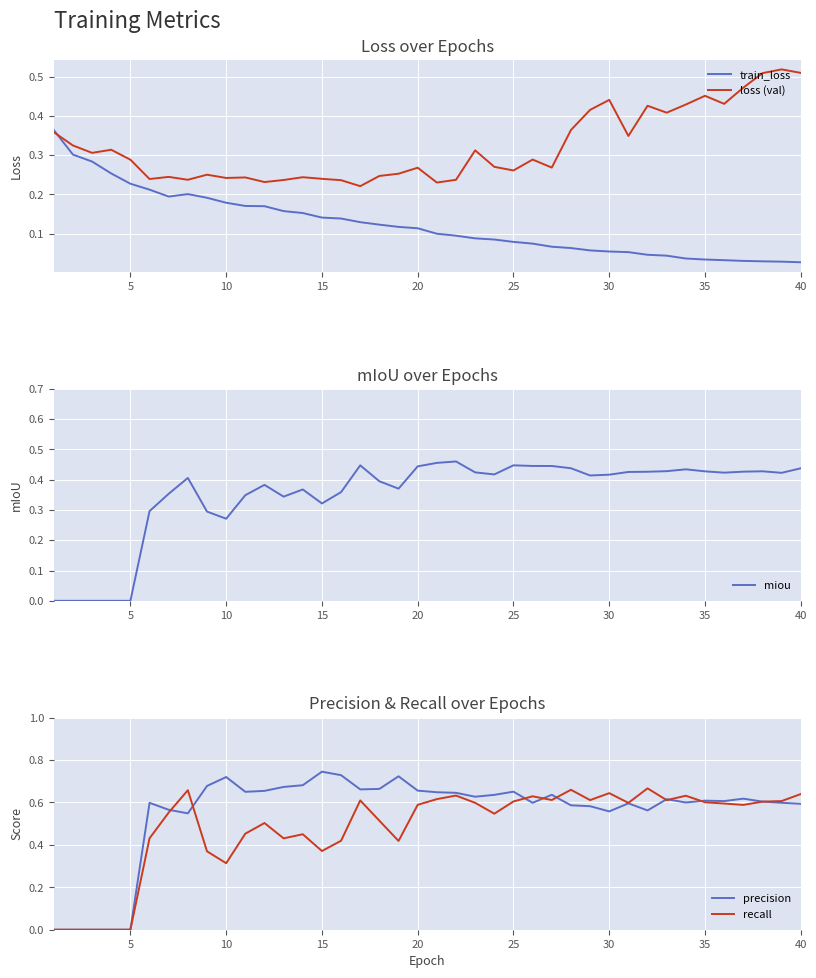

What is the difference between the maximum and minimum values in the recall series?

0.7